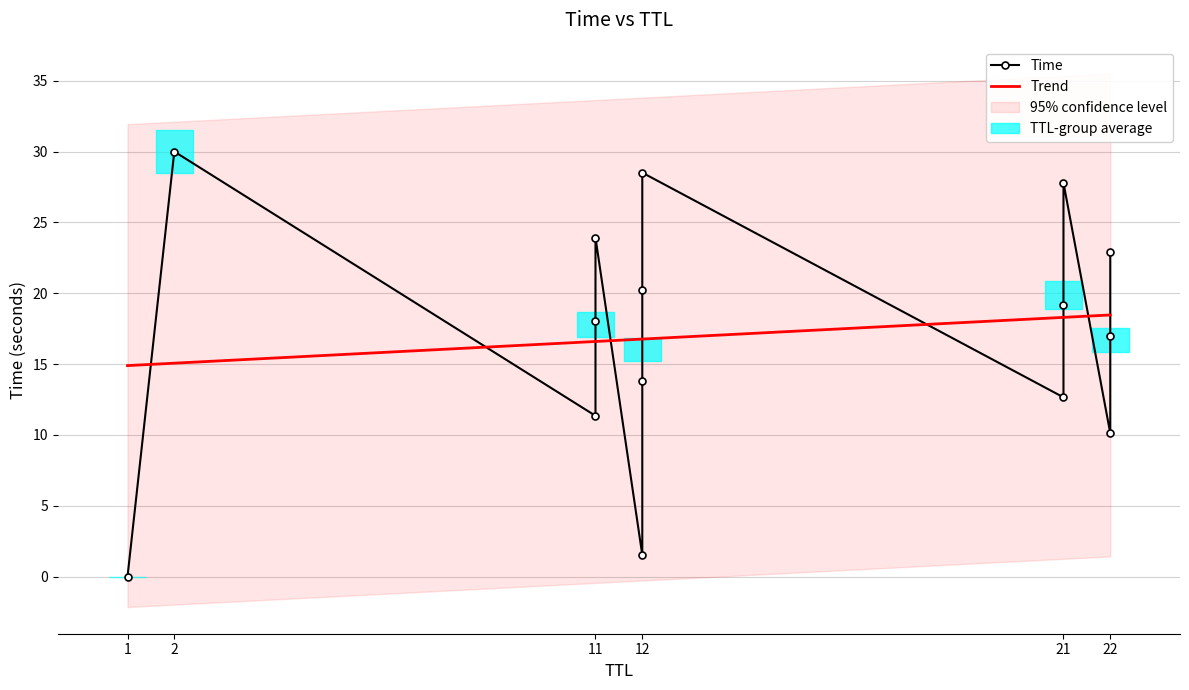

What is the difference between the second highest and second lowest values?

27.0